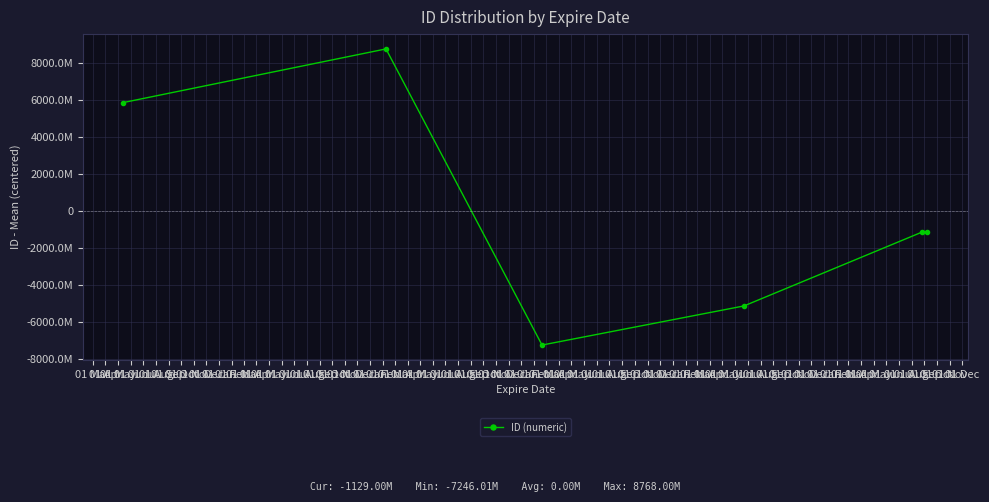

Does the chart have visible grid lines?

Yes